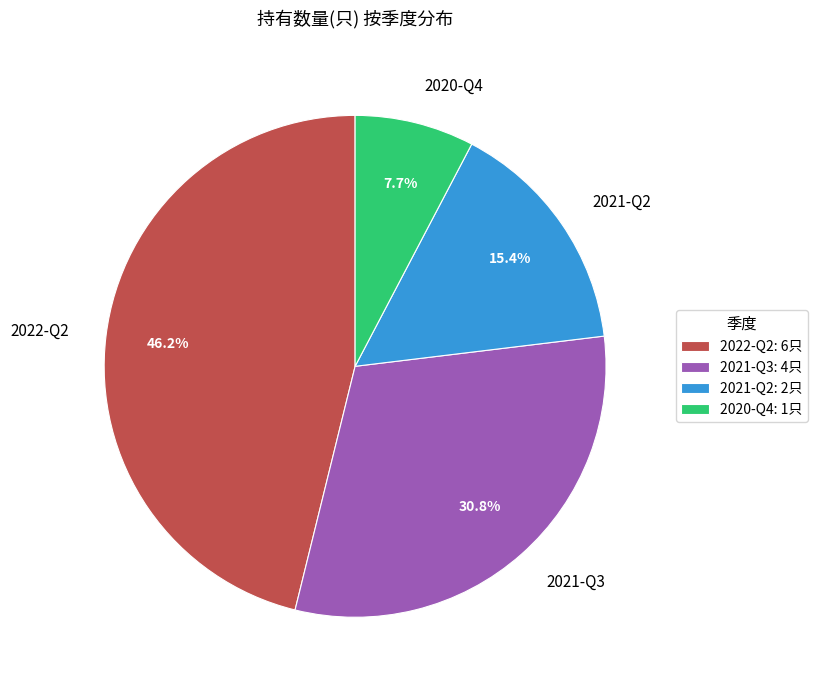

Is 2020-Q4 the majority of the pie?

No